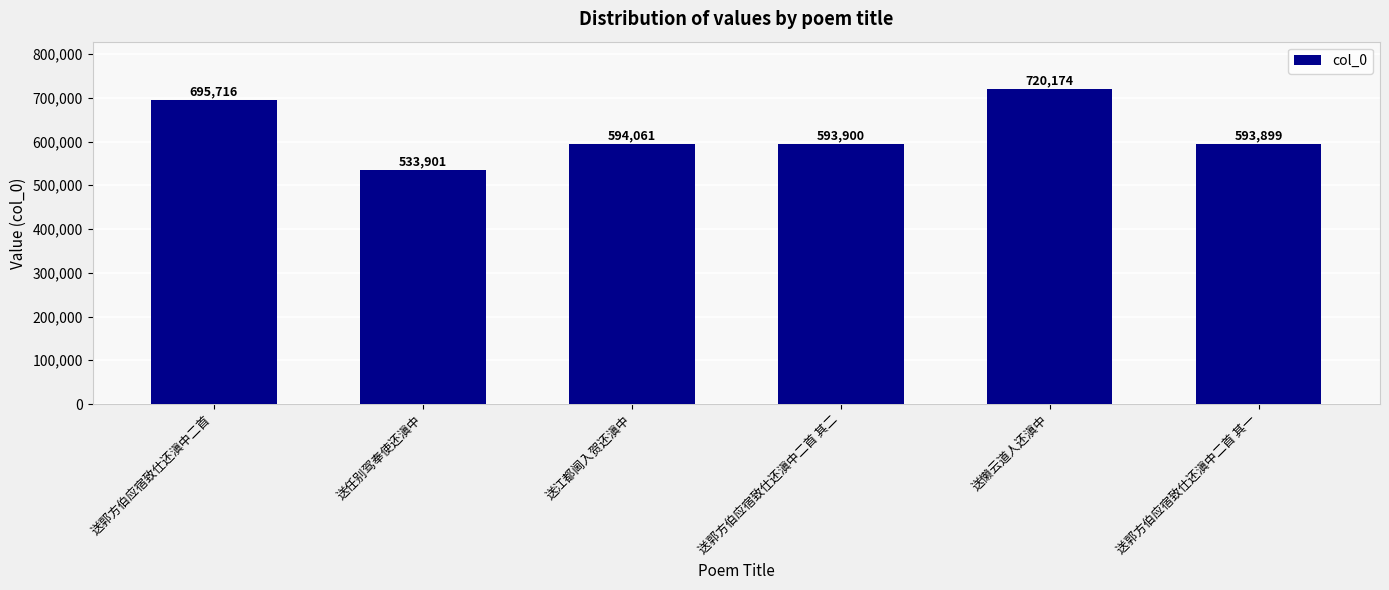

What is the label of the 6th bar from the right?

送郭方伯应宿致仕还滇中二首